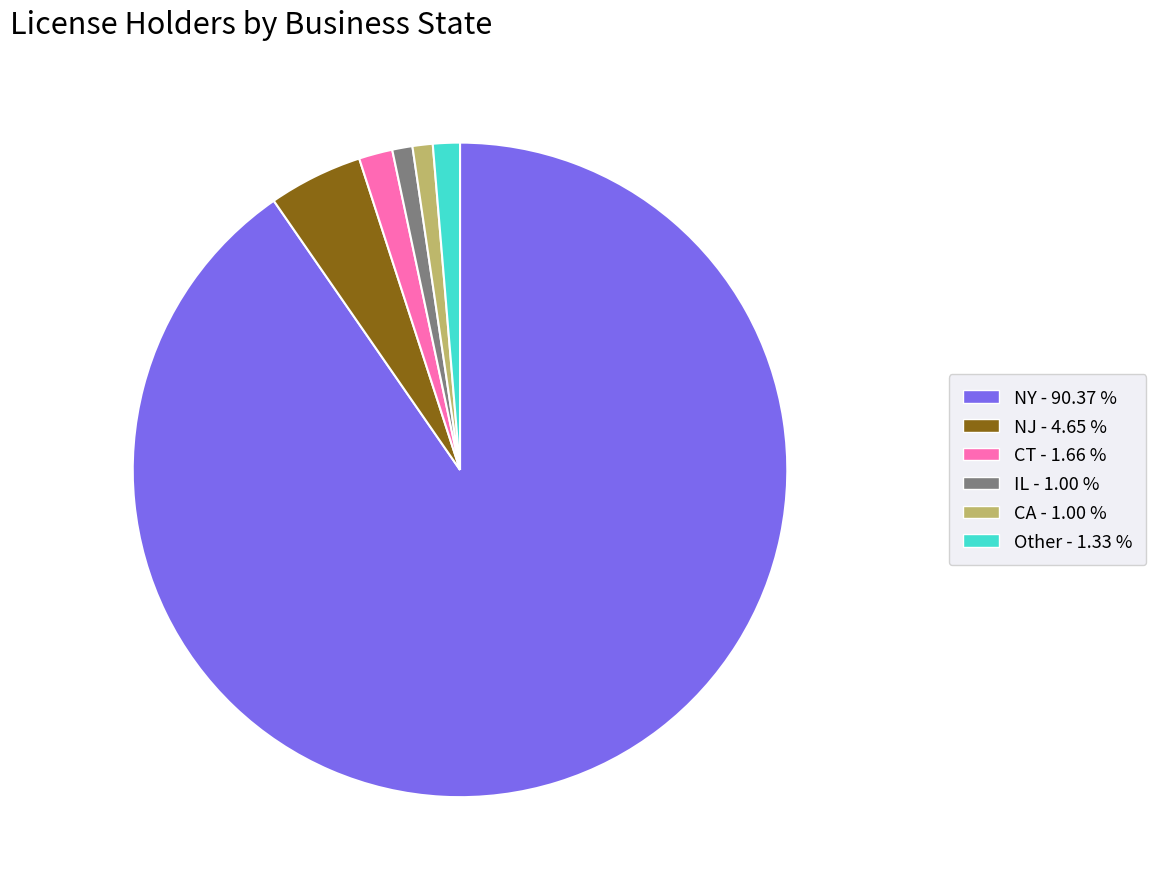

Is there any slice that represents more than half of the pie?

Yes